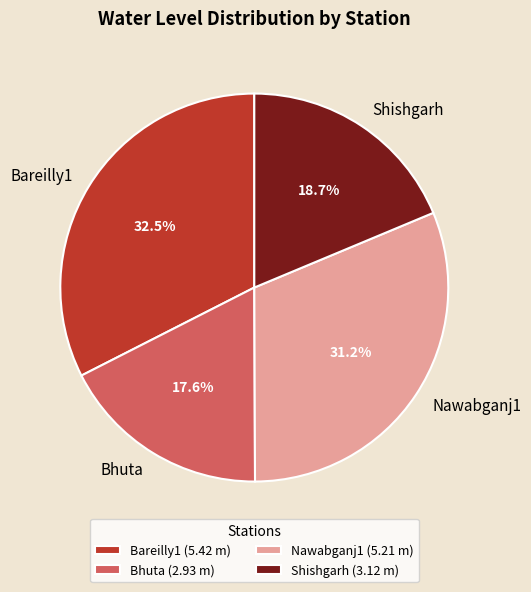

Combined, what portion of the pie is Bhuta and Nawabganj1?

48.8%